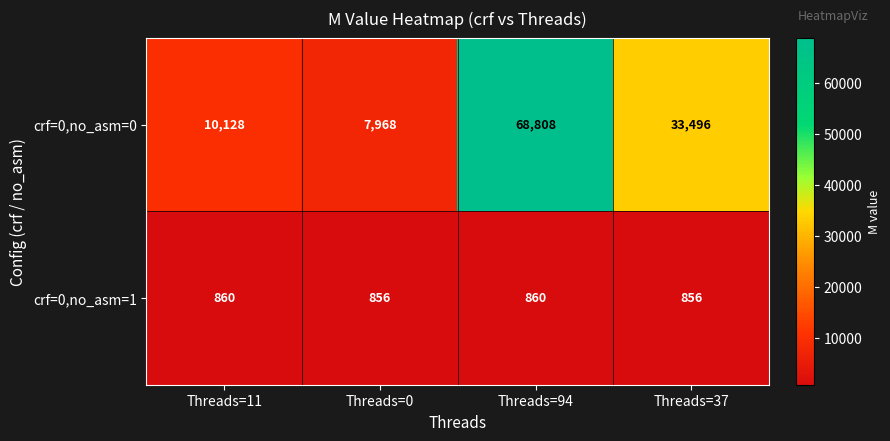

List the series in order of their overall mean, lowest first.

crf=0,no_asm=1, crf=0,no_asm=0